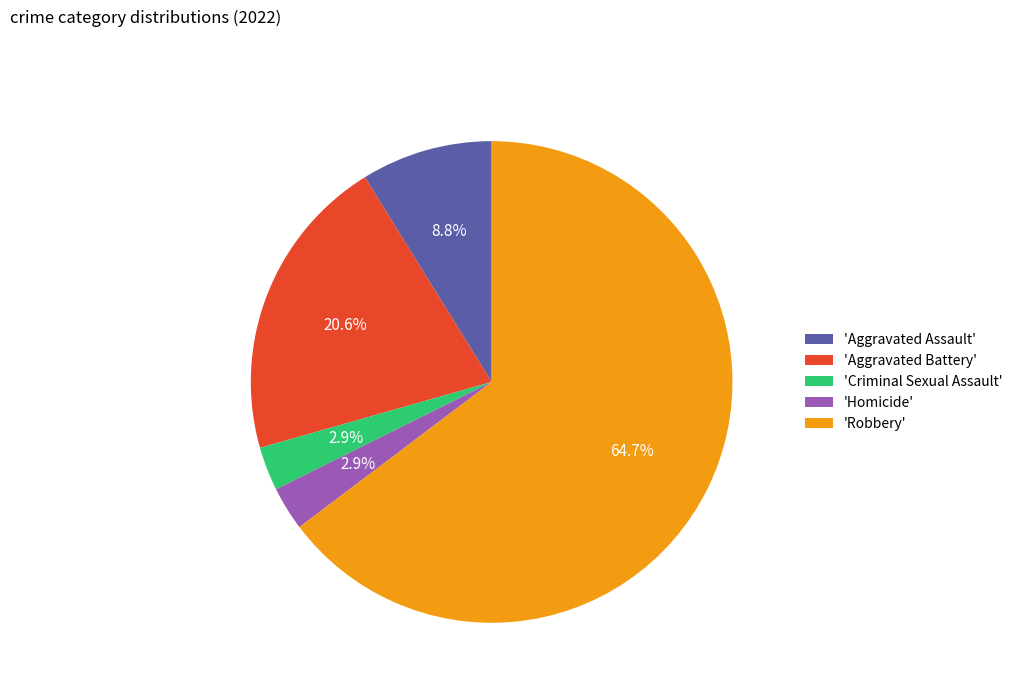

Does any single category account for the majority?

Yes